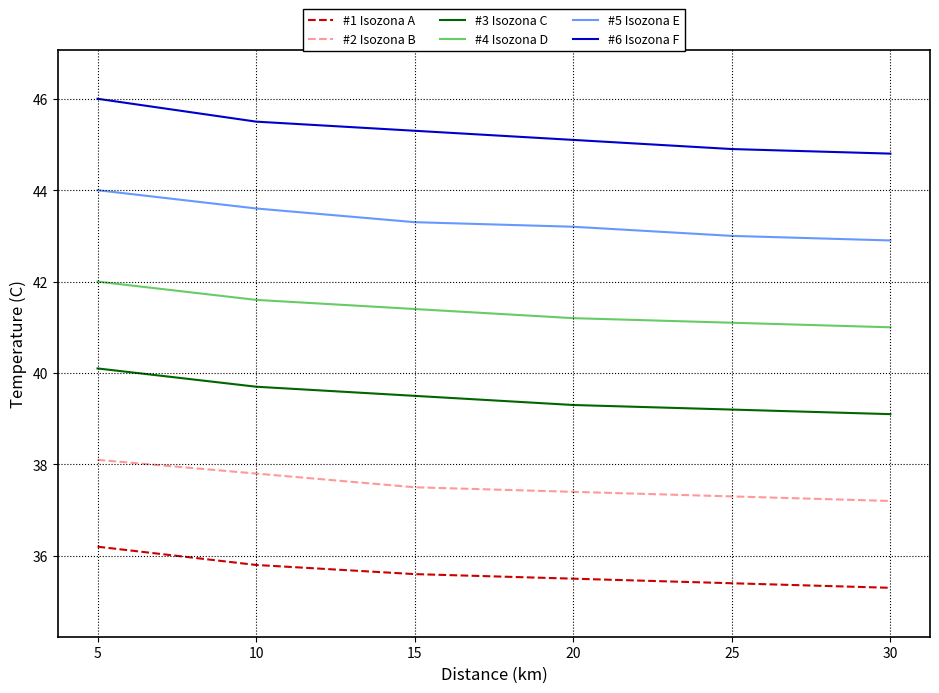

What are all the series names shown in the legend?

#1 Isozona A, #2 Isozona B, #3 Isozona C, #4 Isozona D, #5 Isozona E, #6 Isozona F